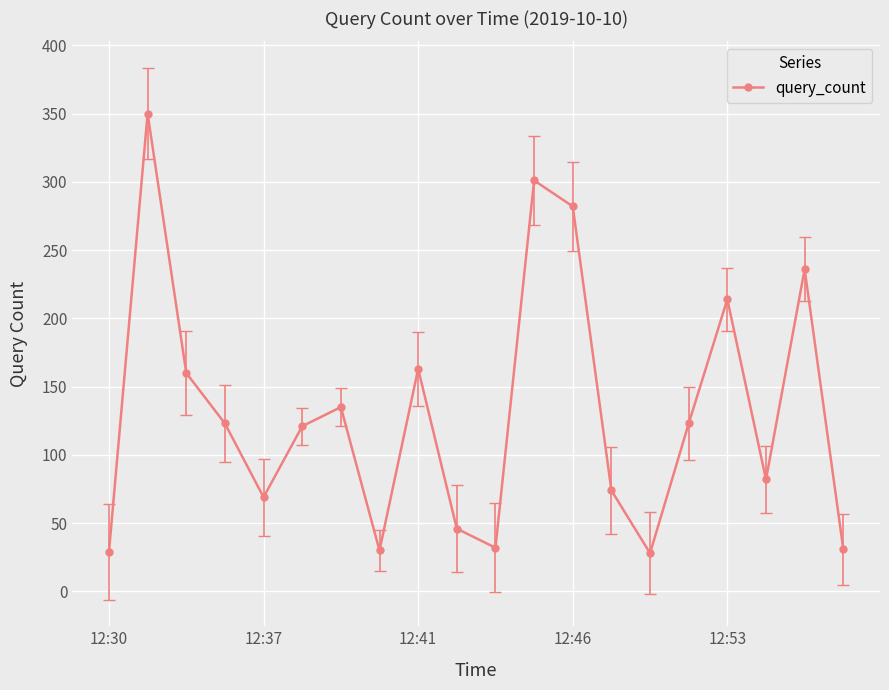

True or false: the data has more than 1 interior local peaks.

True